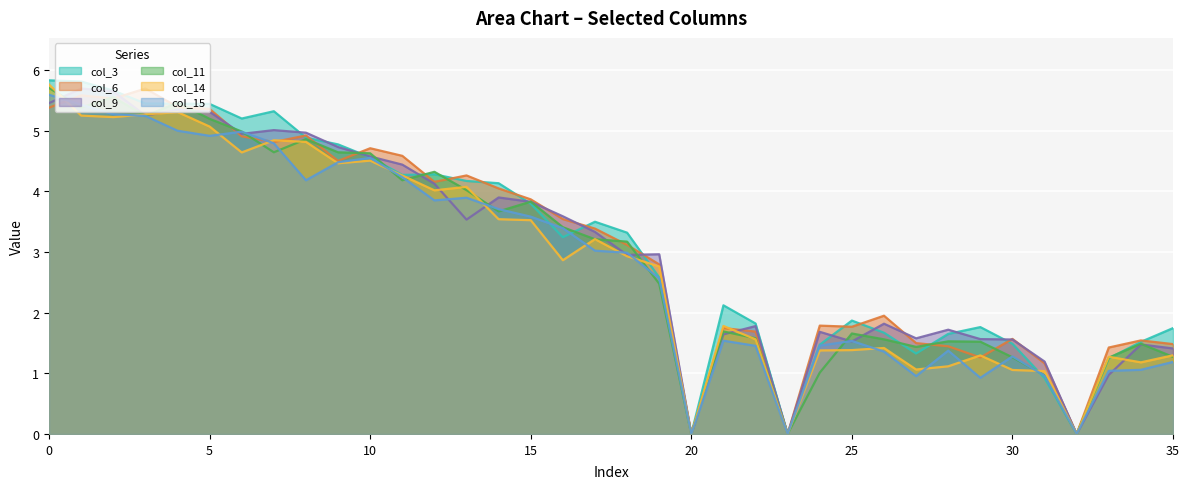

Reading left to right, transcribe all the data shown in this chart.

col_3: 5.8	5.8	5.7	5.4	5.4	5.4	5.2	5.3	4.9	4.8	4.6	4.3	4.3	4.2	4.1	3.8	3.2	3.5	3.3	2.6	0.0	2.1	1.8	0.0	1.5	1.9	1.7	1.3	1.6	1.8	1.5	0.9	0.0	1.2	1.5	1.7
col_6: 5.4	5.6	5.5	5.7	5.4	5.4	4.9	4.8	4.9	4.5	4.7	4.6	4.2	4.3	4.0	3.9	3.5	3.4	3.1	2.8	0.0	1.7	1.7	0.0	1.8	1.8	1.9	1.5	1.4	1.3	1.6	1.2	0.0	1.4	1.5	1.5
col_9: 5.5	5.7	5.6	5.3	5.3	5.3	4.9	5.0	5.0	4.7	4.6	4.4	4.1	3.5	3.9	3.8	3.6	3.3	3.0	3.0	0.0	1.6	1.8	0.0	1.7	1.5	1.8	1.6	1.7	1.6	1.6	1.2	0.0	1.0	1.5	1.4
col_11: 5.7	5.4	5.6	5.2	5.5	5.2	5.0	4.6	4.9	4.6	4.6	4.2	4.3	4.0	3.7	3.8	3.4	3.2	3.2	2.5	0.0	1.7	1.6	0.0	1.0	1.7	1.6	1.4	1.5	1.5	1.3	1.0	0.0	1.3	1.5	1.3
col_14: 5.8	5.2	5.2	5.3	5.3	5.1	4.6	4.8	4.8	4.5	4.5	4.3	4.0	4.1	3.5	3.5	2.9	3.2	2.9	2.8	0.0	1.8	1.6	0.0	1.4	1.4	1.4	1.1	1.1	1.3	1.1	1.0	0.0	1.3	1.2	1.3
col_15: 5.6	5.4	5.3	5.2	5.0	4.9	5.0	4.8	4.2	4.5	4.6	4.2	3.9	3.9	3.7	3.6	3.4	3.0	3.0	2.6	0.0	1.5	1.5	0.0	1.5	1.5	1.4	1.0	1.4	0.9	1.3	1.0	0.0	1.0	1.1	1.2